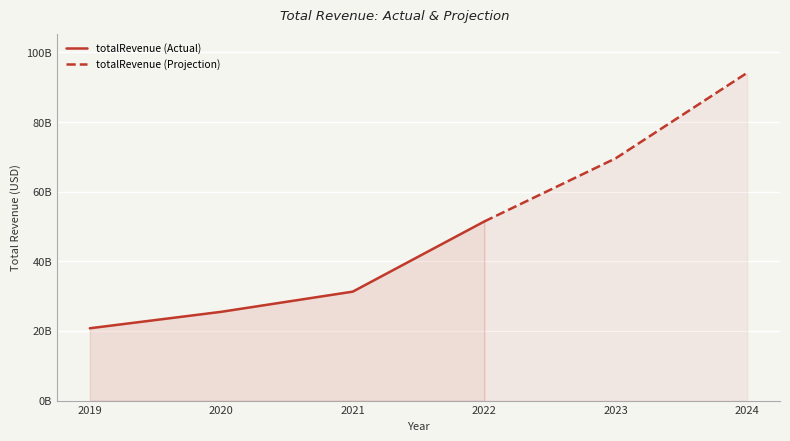

Which category has the lowest value across all series?

2019